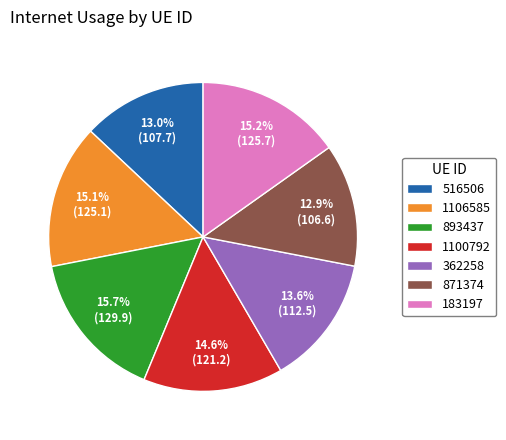

Which has a higher value, 871374 or 183197?

183197